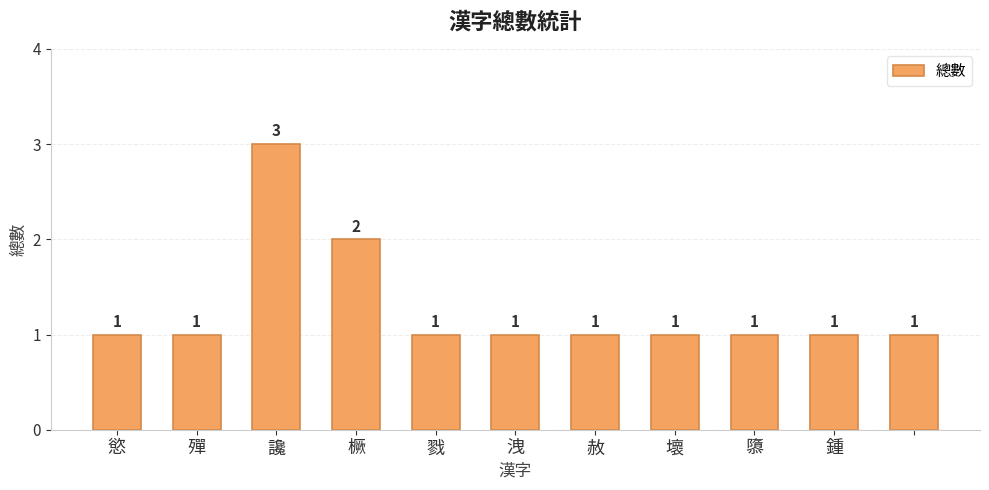

What is the value of the 8th bar from the left?

1